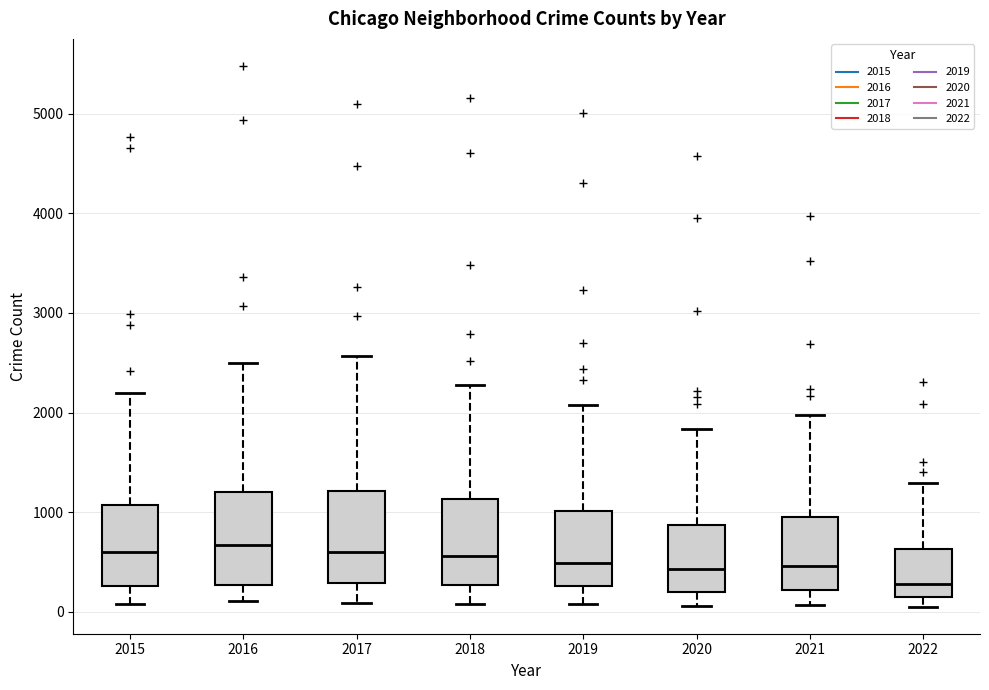

Reading left to right, transcribe this box plot: for each box, give where its median line is, the range the box spans, and where its two whiskers end, as read against the y-axis. The values are not printed on the chart, so give them approximately, as read against the axis.

2015: median 600, box 300 to 1100, whiskers 100 to 2200
2016: median 700, box 300 to 1200, whiskers 100 to 2500
2017: median 600, box 300 to 1200, whiskers 100 to 2600
2018: median 600, box 300 to 1100, whiskers 100 to 2300
2019: median 500, box 300 to 1000, whiskers 100 to 2100
2020: median 400, box 200 to 900, whiskers 100 to 1800
2021: median 500, box 200 to 1000, whiskers 100 to 2000
2022: median 300, box 200 to 600, whiskers 100 to 1300